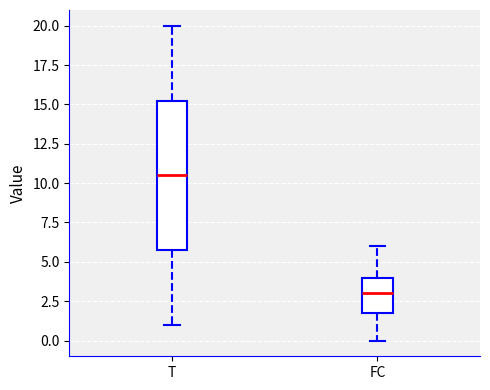

Where is the upper edge of the box for FC on the y-axis? The values are not printed on the chart, so give them approximately, as read against the axis.

4.0